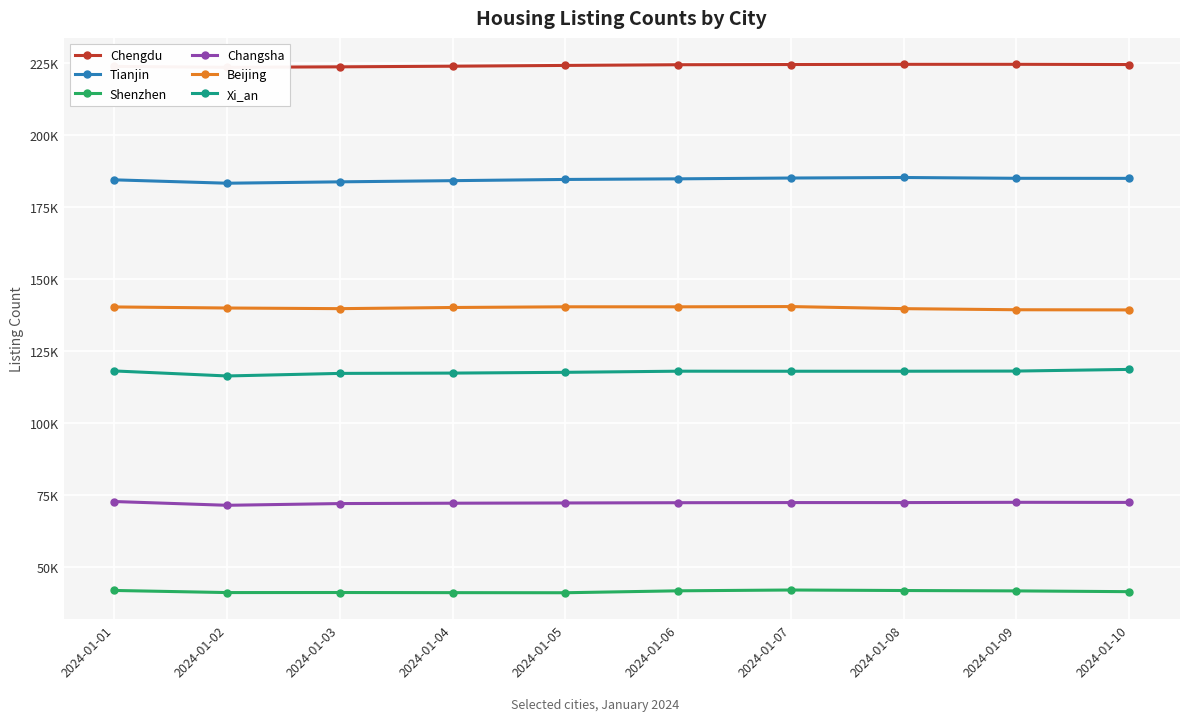

List the labels in order of Changsha value, largest first.

2024-01-01, 2024-01-09, 2024-01-10, 2024-01-07, 2024-01-08, 2024-01-06, 2024-01-05, 2024-01-04, 2024-01-03, 2024-01-02